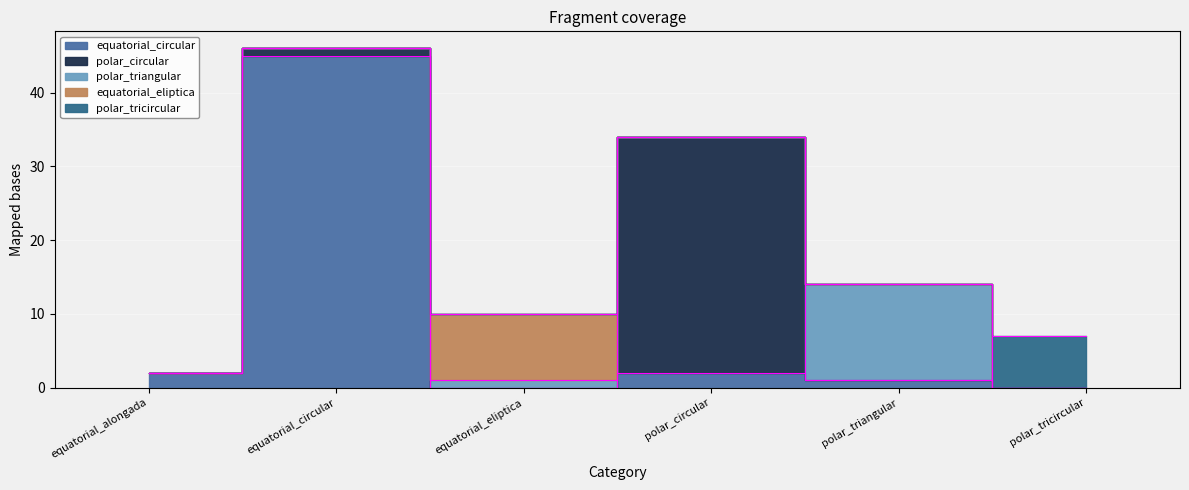

Is it true that equatorial_circular equals 0 at equatorial_eliptica?

True